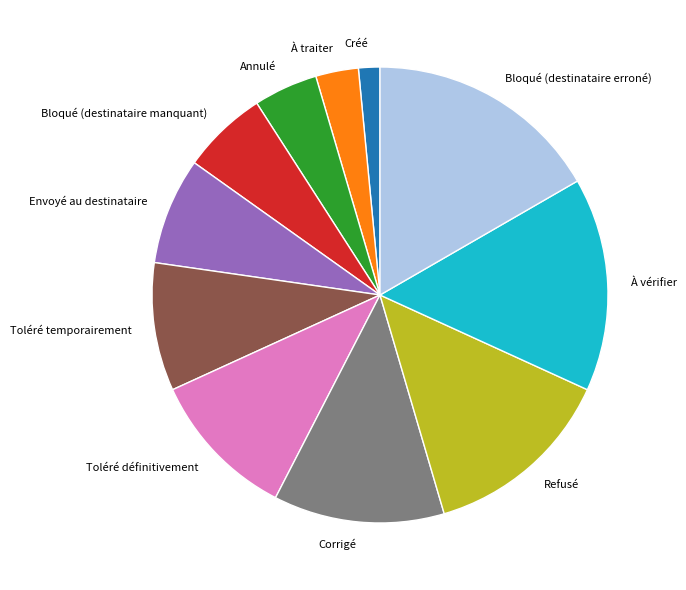

Which category has the biggest portion of the pie?

Bloqué (destinataire erroné)